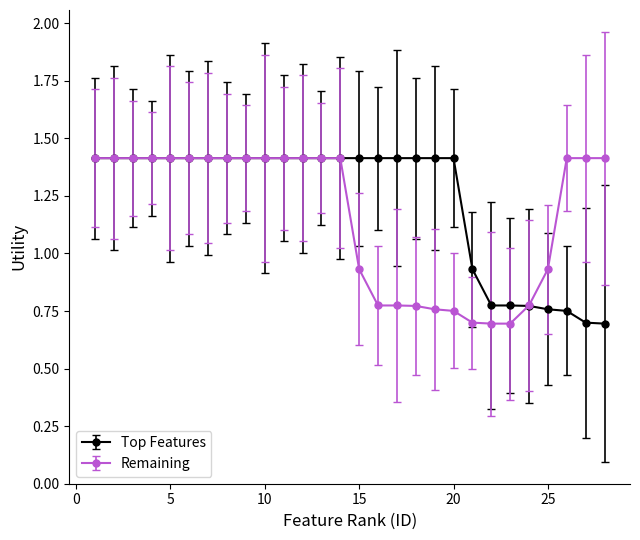

At how many categories does at least one series exceed 0?

28